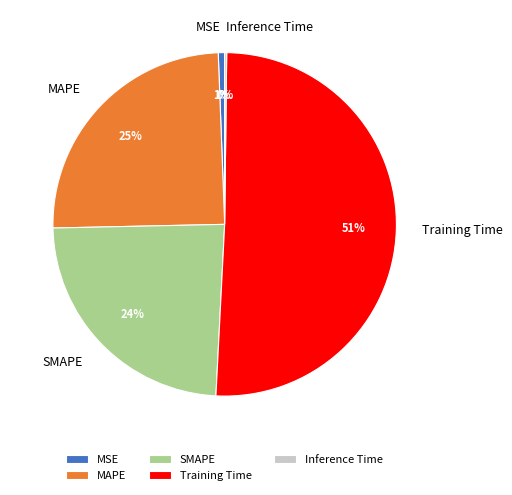

Is the sum of Training Time and MAPE greater than half?

Yes